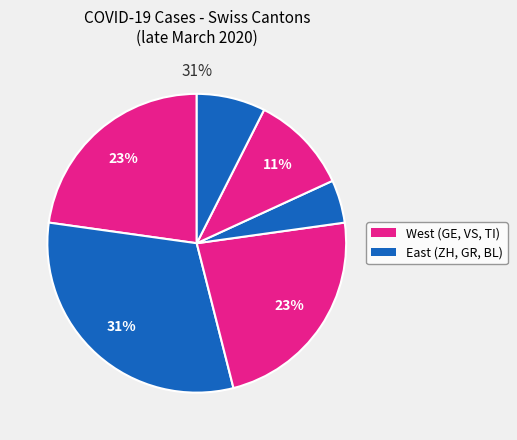

Does any single category account for the majority?

No